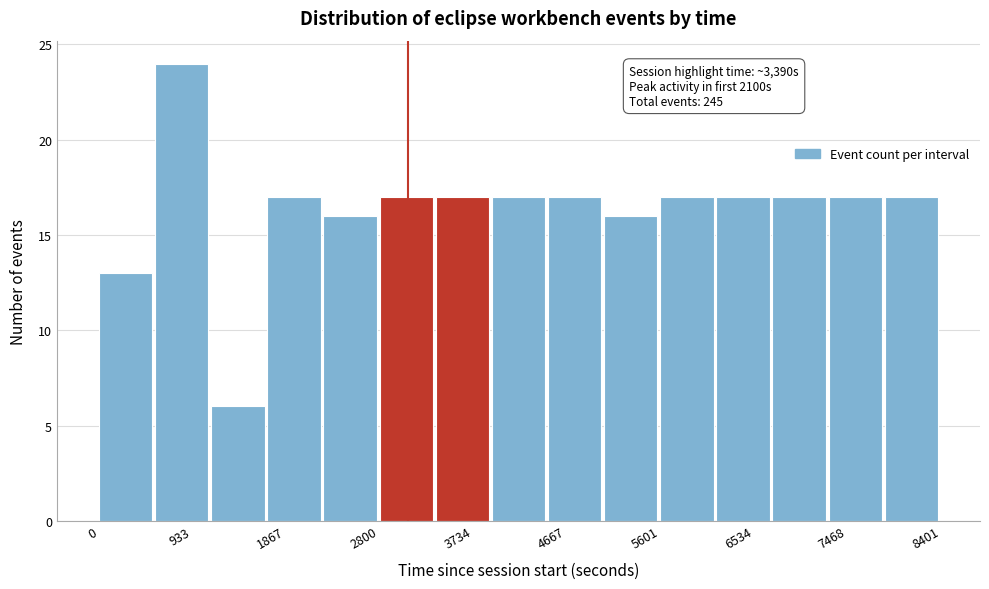

Which range on the x-axis has the tallest bar?

600 to 1100